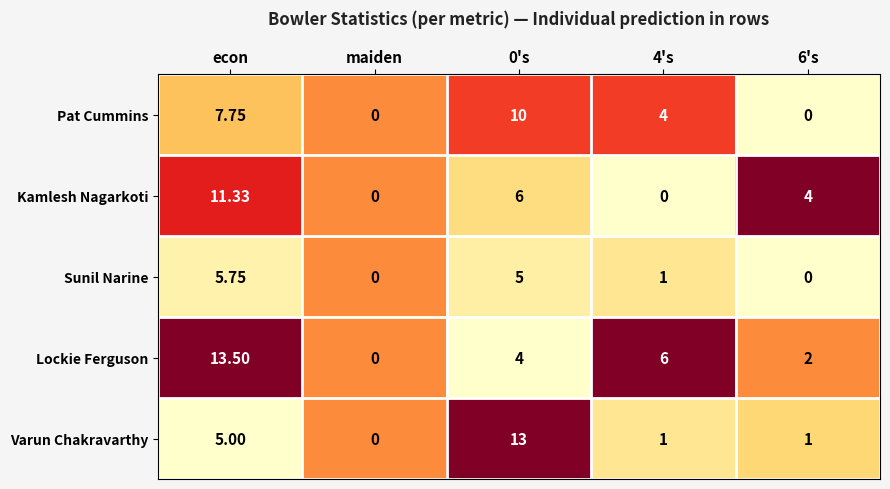

Which label corresponds to the largest value in the chart?

econ